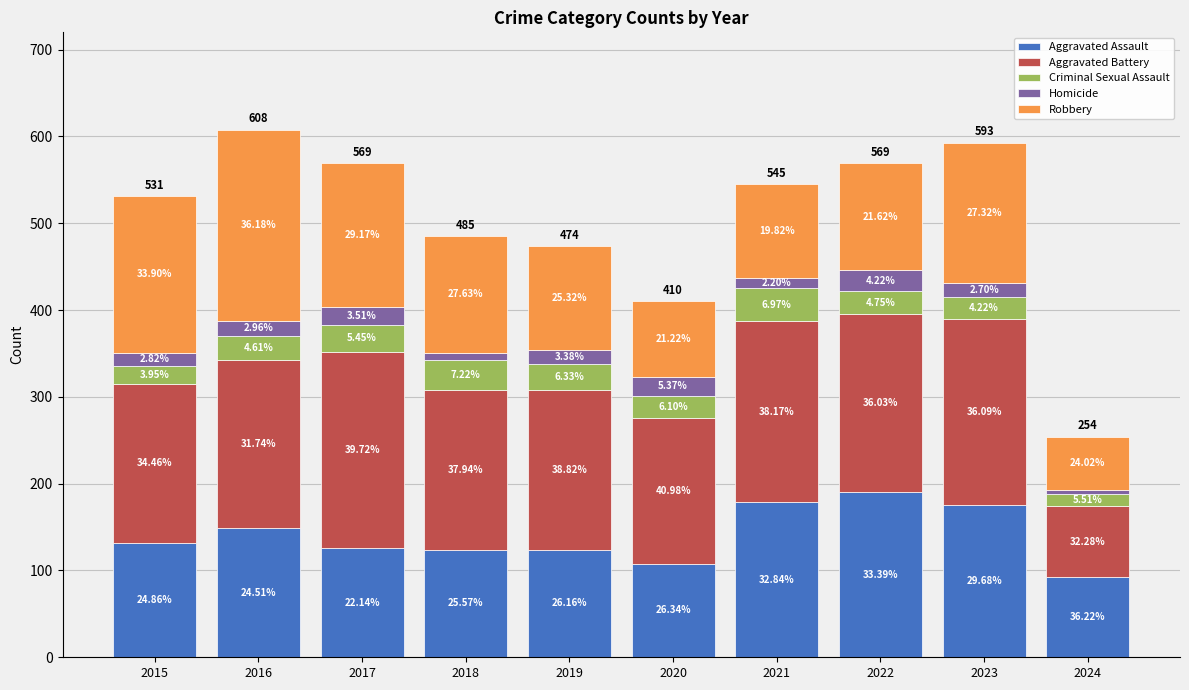

What are all the series names shown in the legend?

Aggravated Assault, Aggravated Battery, Criminal Sexual Assault, Homicide, Robbery